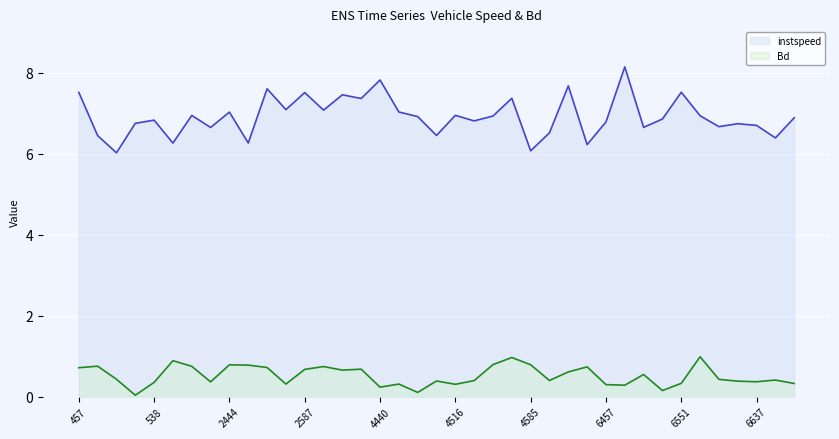

Rank the series by their maximum value, from lowest to highest.

Bd, instspeed